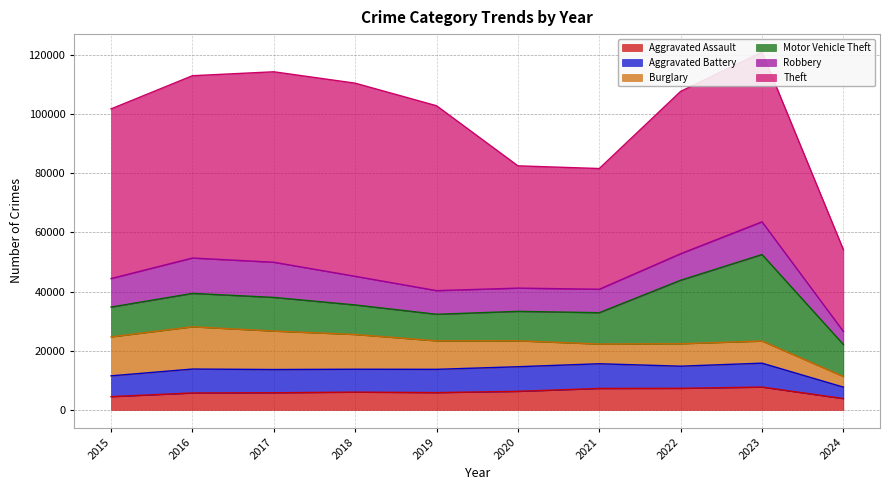

The Aggravated Battery series shows 8086 at 2016. True or false?

True